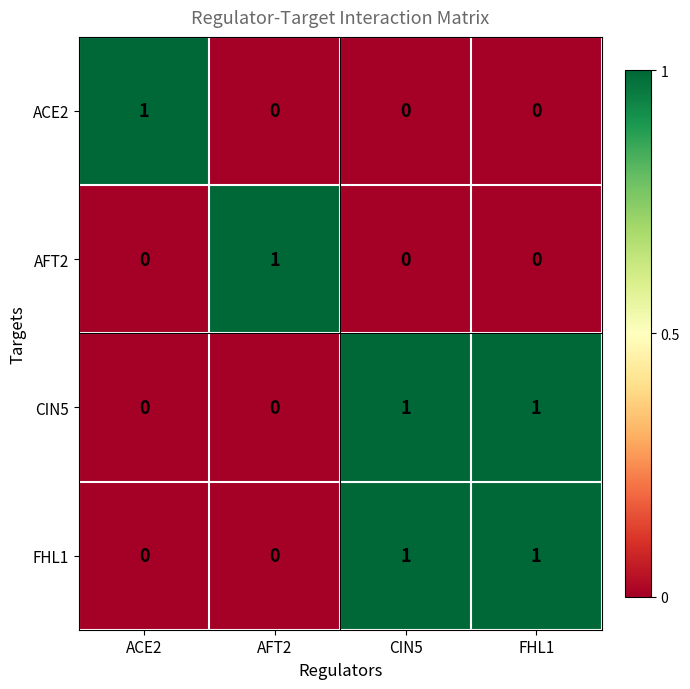

True or false: AFT2 has a value of 0 at FHL1.

True